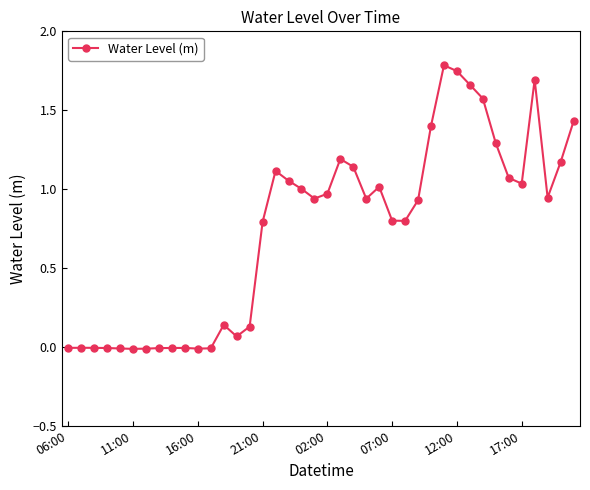

What is the maximum value shown in the chart?

1.8